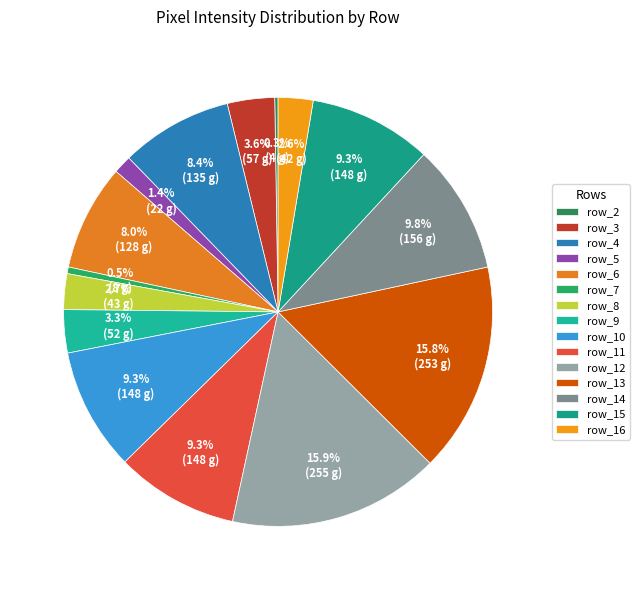

The row_11 slice represents 9% of the pie. True or false?

True